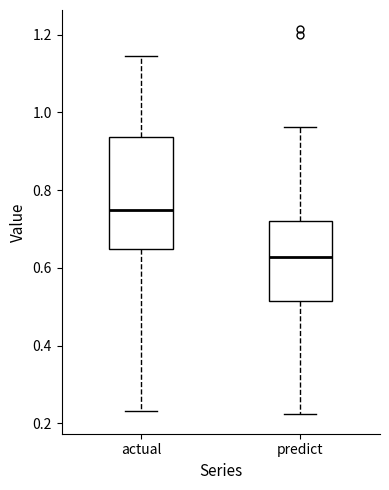

Reading left to right, transcribe this box plot: for each box, give where its median line is, the range the box spans, and where its two whiskers end, as read against the y-axis. The values are not printed on the chart, so give them approximately, as read against the axis.

actual: median 0.74, box 0.64 to 0.94, whiskers 0.24 to 1.14
predict: median 0.62, box 0.52 to 0.72, whiskers 0.22 to 0.96